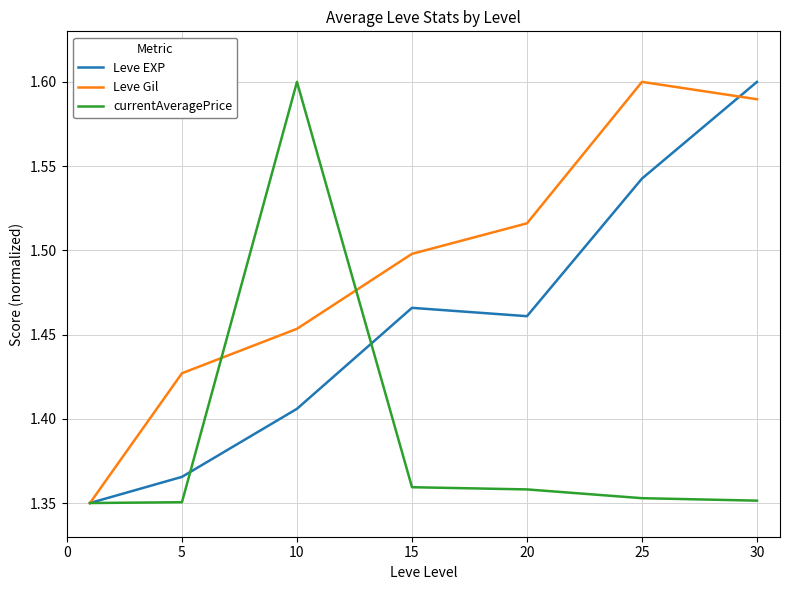

True or false: Leve EXP has more than 2 interior local peaks.

False